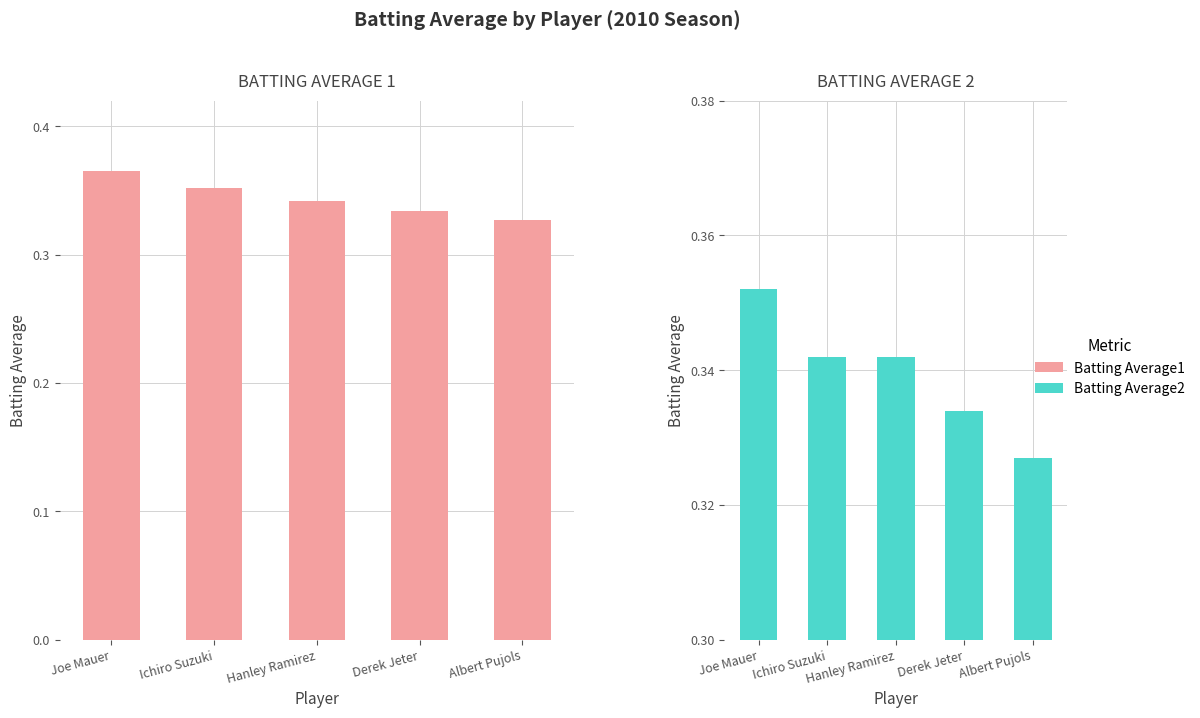

What is the average value of the Batting Average1 series?

0.3